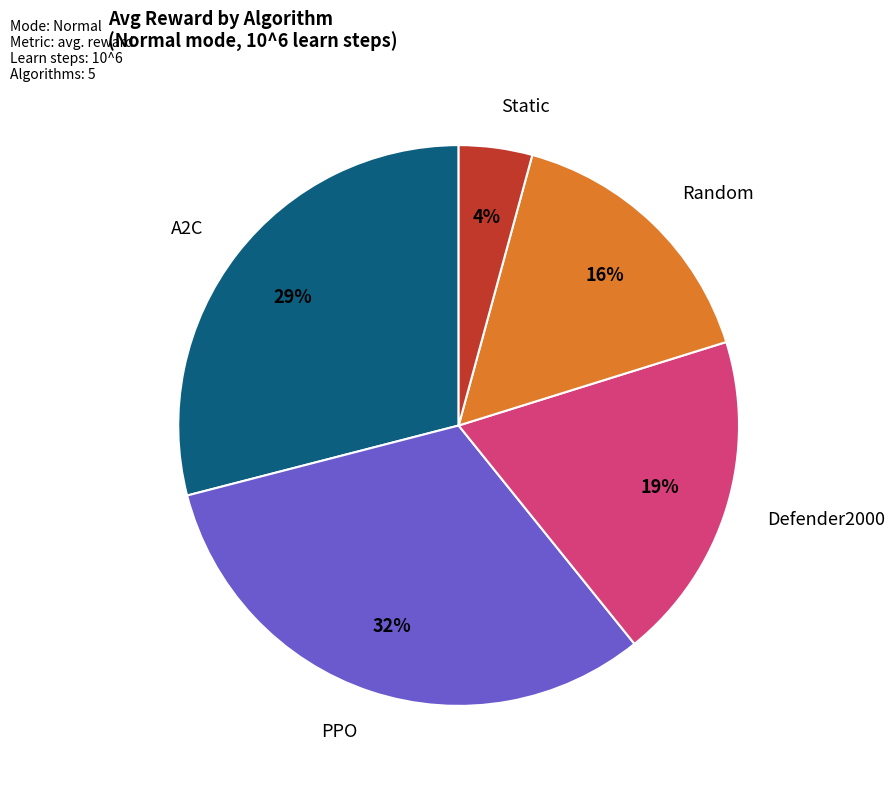

Does any single category account for the majority?

No